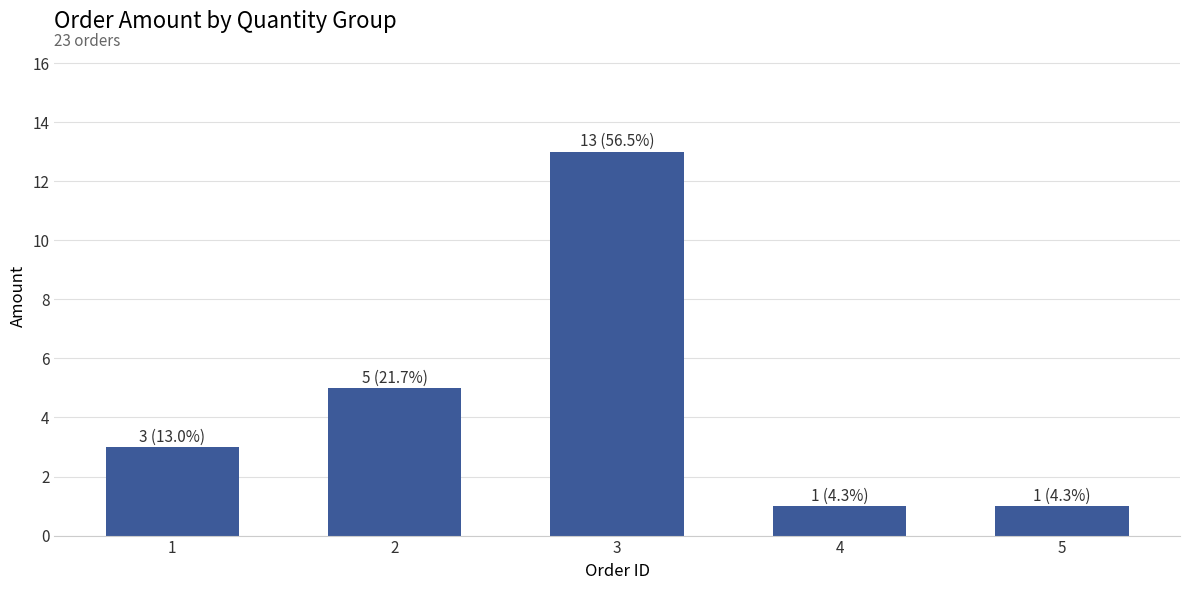

What is the greatest value displayed?

13